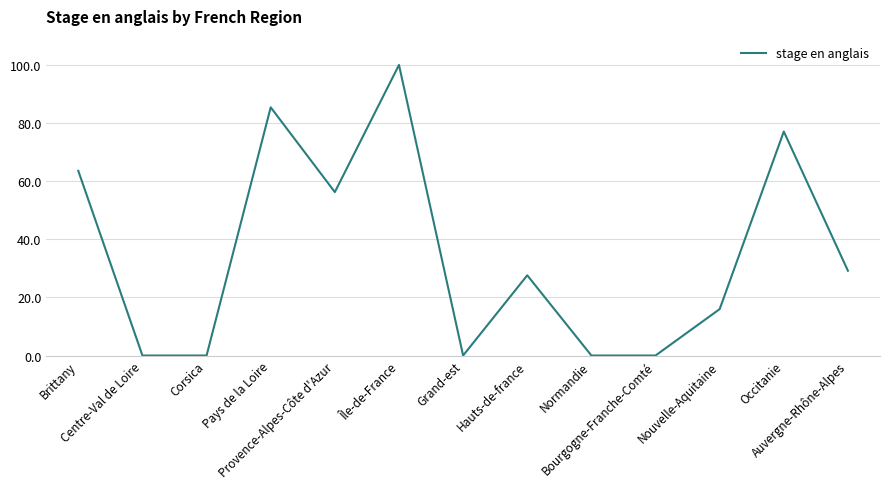

Is it true that the value at Normandie is 0.0?

True